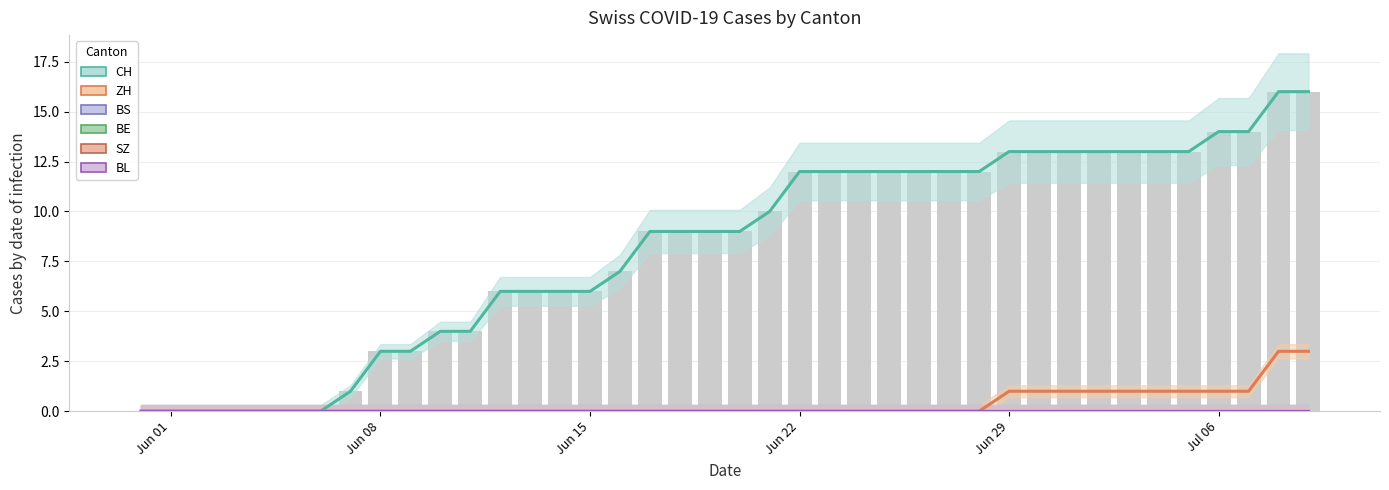

Rank the series at 38 from highest to lowest value.

CH, ZH, BS, BE, SZ, BL